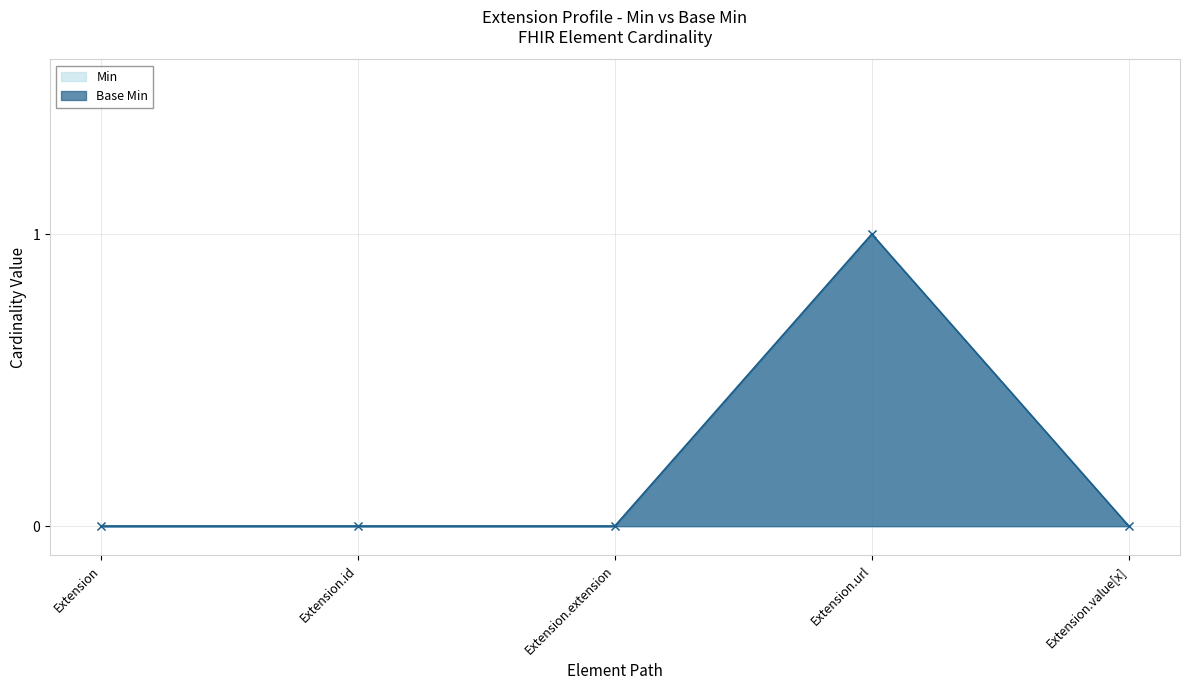

True or false: Base Min and Min intersect in this chart.

False